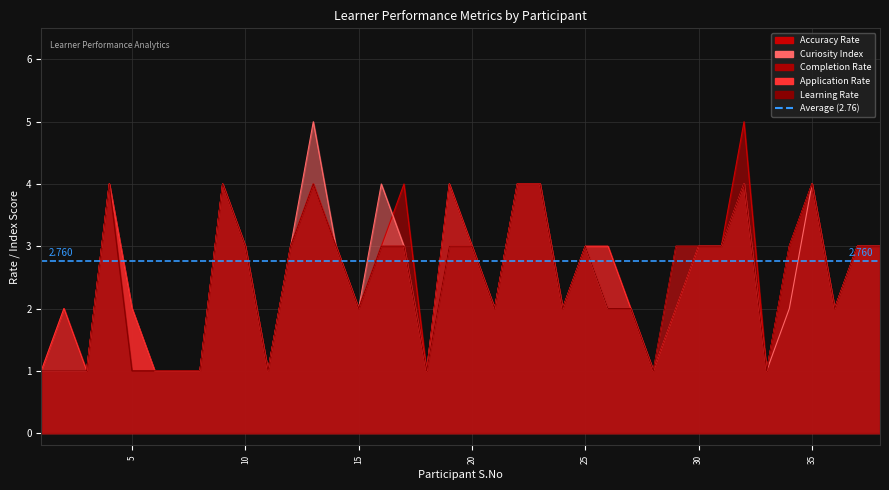

Reading left to right, list all the values displayed in this chart.

Accuracy Rate: 1=1	2=1	3=1	4=4	5=2	6=1	7=1	8=1	9=4	10=3	11=1	12=3	13=4	14=3	15=2	16=3	17=4	18=1	19=4	20=3	21=2	22=4	23=4	24=2	25=3	26=2	27=2	28=1	29=2	30=3	31=3	32=5	33=1	34=3	35=4	36=2	37=3	38=3
Curiosity Index: 1=1	2=1	3=1	4=4	5=2	6=1	7=1	8=1	9=4	10=3	11=1	12=3	13=5	14=3	15=2	16=4	17=3	18=1	19=4	20=3	21=2	22=4	23=4	24=2	25=3	26=2	27=2	28=1	29=2	30=3	31=3	32=4	33=1	34=2	35=4	36=2	37=3	38=3
Completion Rate: 1=1	2=2	3=1	4=4	5=2	6=1	7=1	8=1	9=4	10=3	11=1	12=3	13=4	14=3	15=2	16=3	17=3	18=1	19=4	20=3	21=2	22=4	23=4	24=2	25=3	26=3	27=2	28=1	29=2	30=3	31=3	32=4	33=1	34=3	35=4	36=2	37=3	38=3
Application Rate: 1=1	2=2	3=1	4=4	5=2	6=1	7=1	8=1	9=4	10=3	11=1	12=3	13=4	14=3	15=2	16=3	17=3	18=1	19=3	20=3	21=2	22=4	23=4	24=2	25=3	26=3	27=2	28=1	29=3	30=3	31=3	32=4	33=1	34=3	35=4	36=2	37=3	38=3
Learning Rate: 1=1	2=1	3=1	4=4	5=1	6=1	7=1	8=1	9=4	10=3	11=1	12=3	13=4	14=3	15=2	16=3	17=3	18=1	19=3	20=3	21=2	22=4	23=4	24=2	25=3	26=2	27=2	28=1	29=3	30=3	31=3	32=4	33=1	34=3	35=4	36=2	37=3	38=3